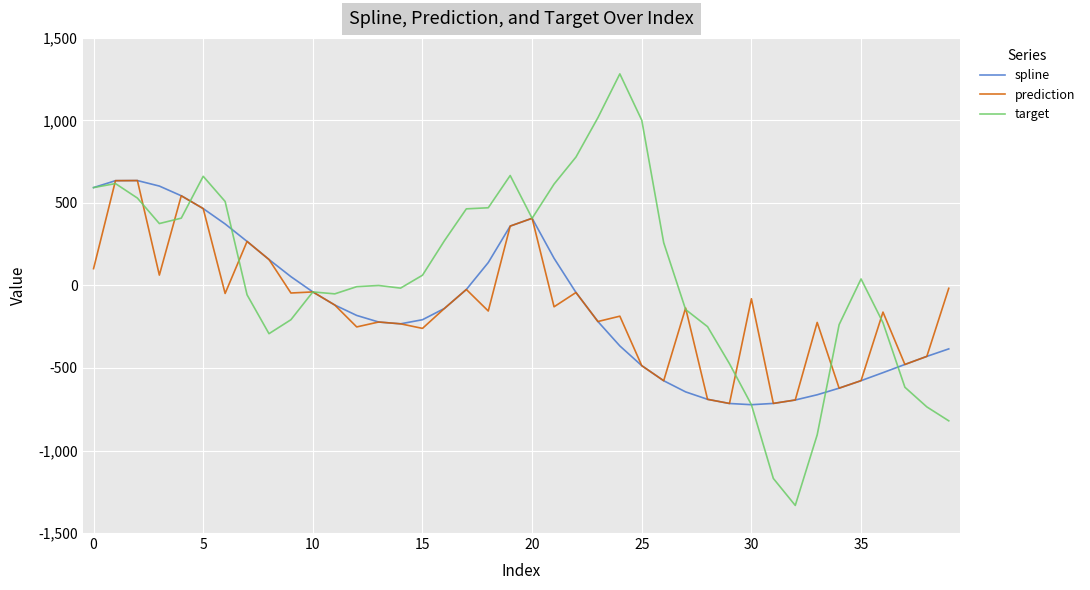

Count the number of categories in the chart.

40